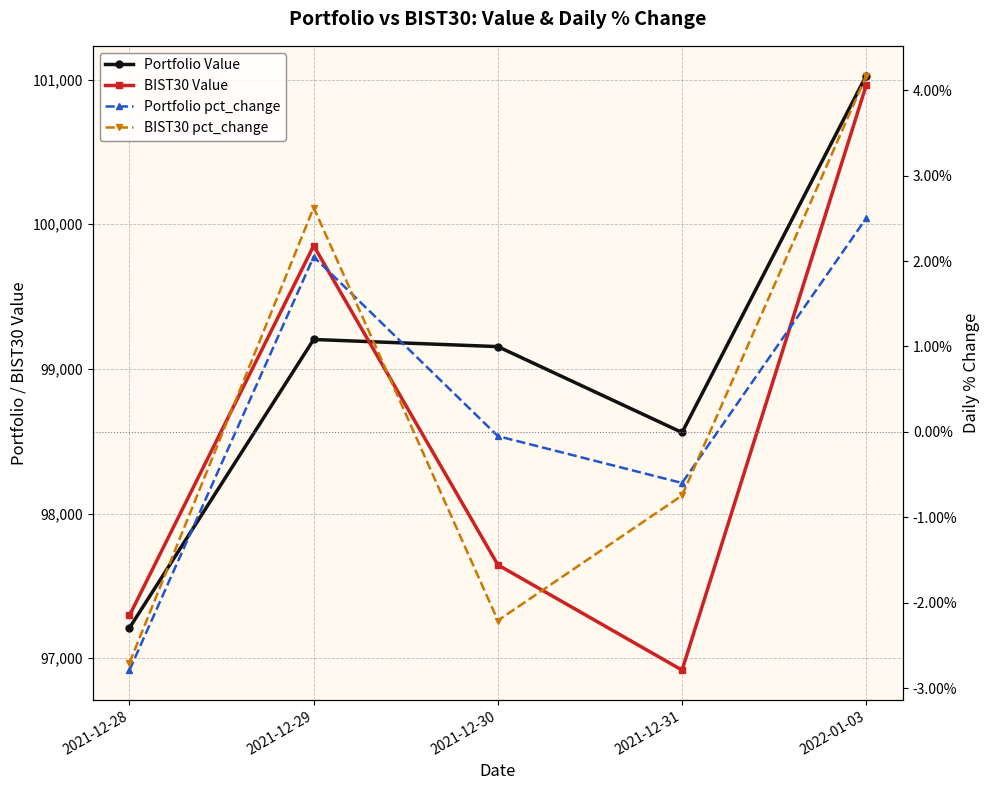

Is it true that Portfolio pct_change equals -0.0 at 2021-12-28?

True